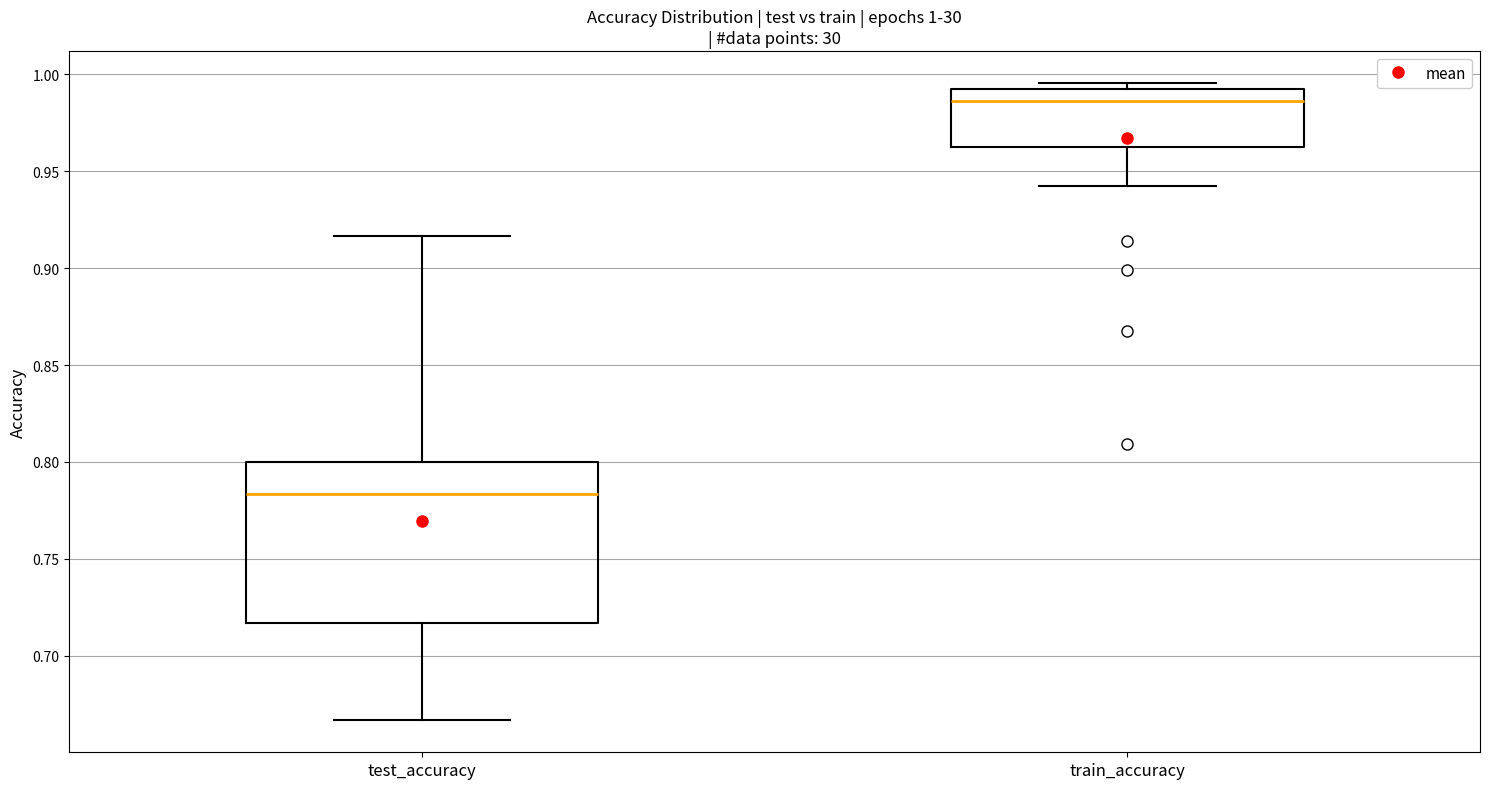

Comparing the boxes themselves (not the whiskers), which one is the tallest?

test_accuracy